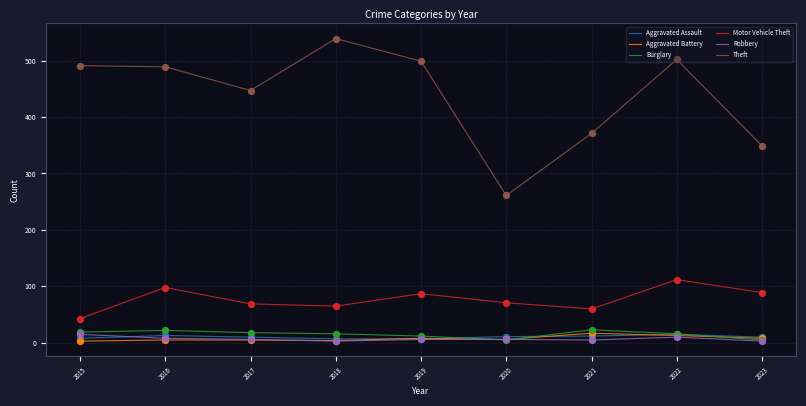

Which series has the largest range (max minus min)?

Theft